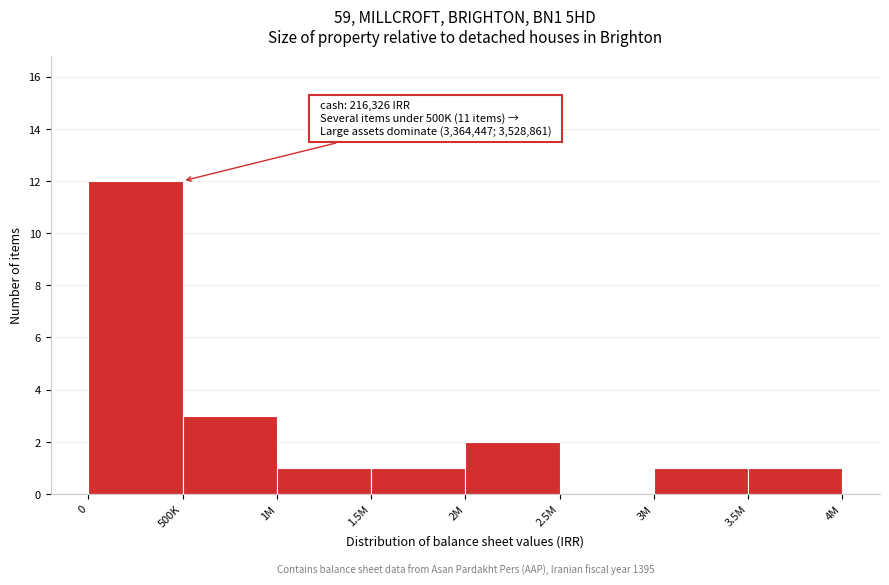

Reading left to right, transcribe all the data shown in this chart.

0=12	500K=3	1M=1	1.5M=1	2M=2	2.5M=0	3M=1	3.5M=1